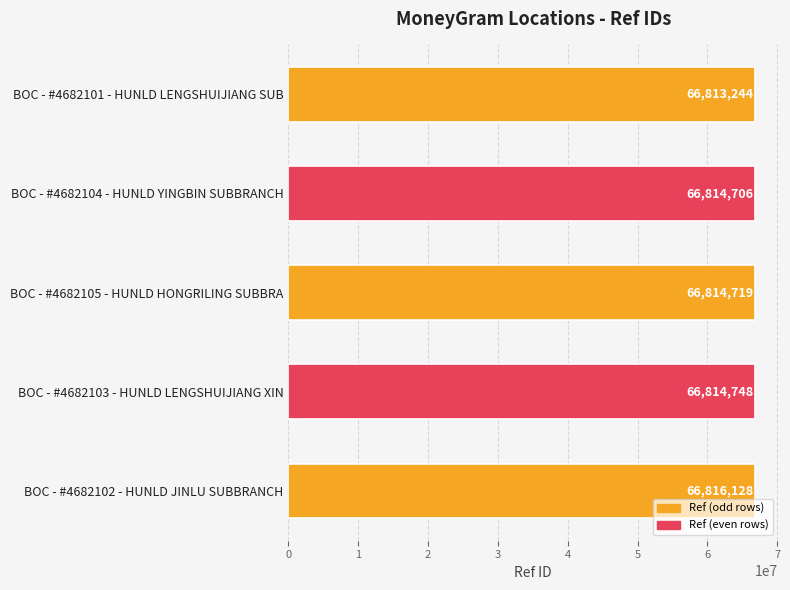

What is the sum of all values?

334073545